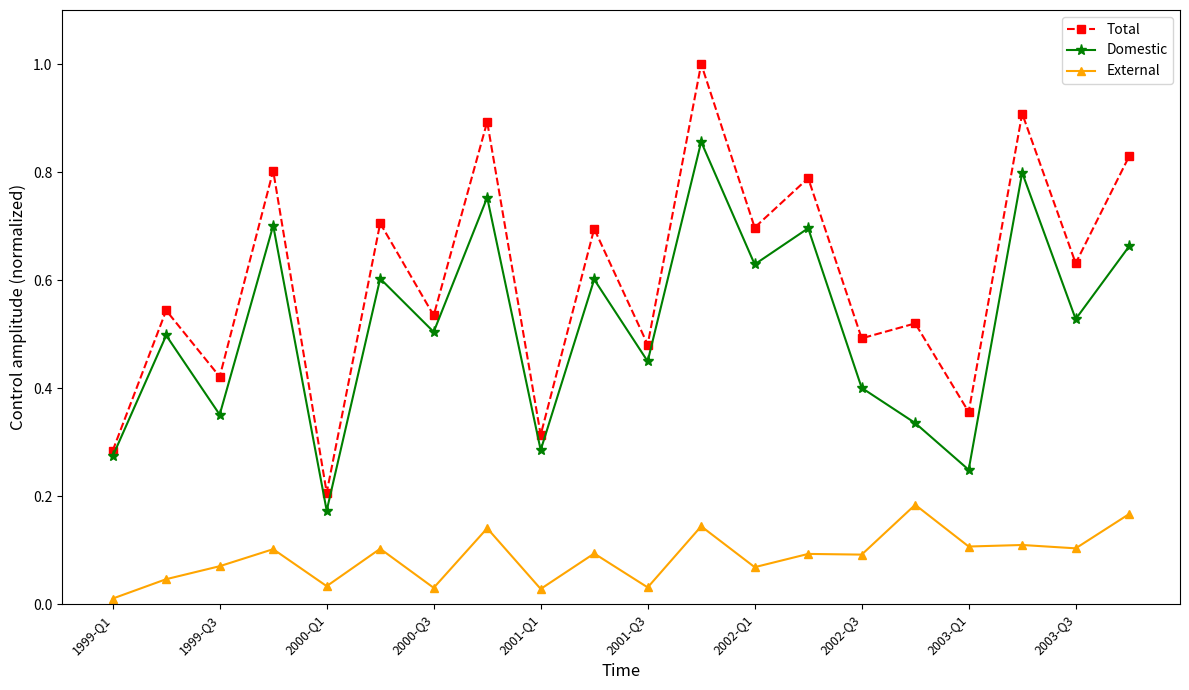

What is the maximum value for Total?

1.0